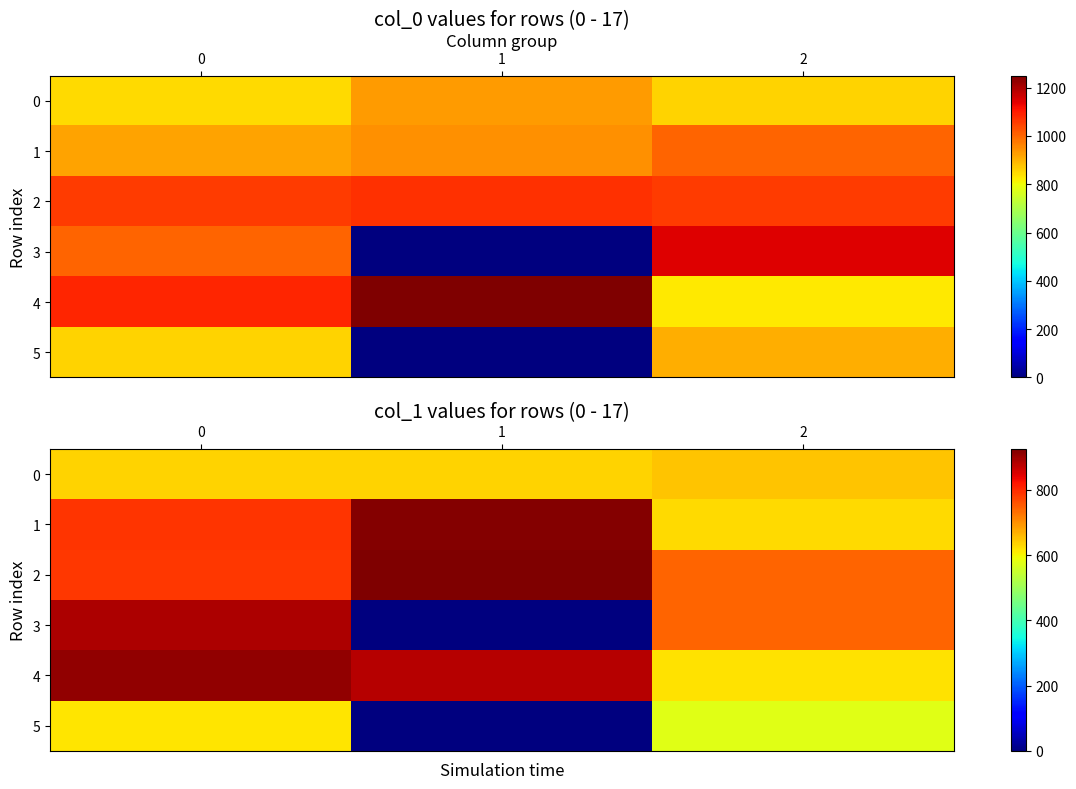

The value of row_2 at 0 is 786.4. True or false?

True